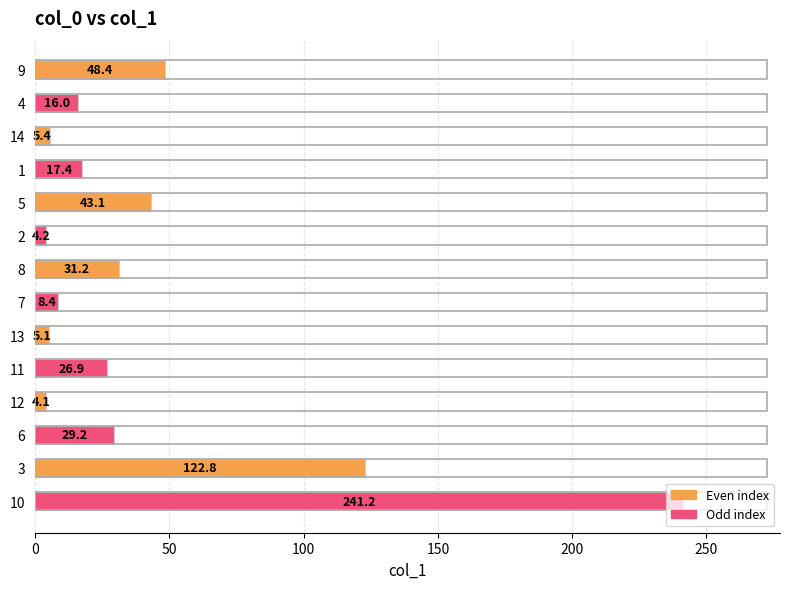

How many categories are shown in the chart?

14